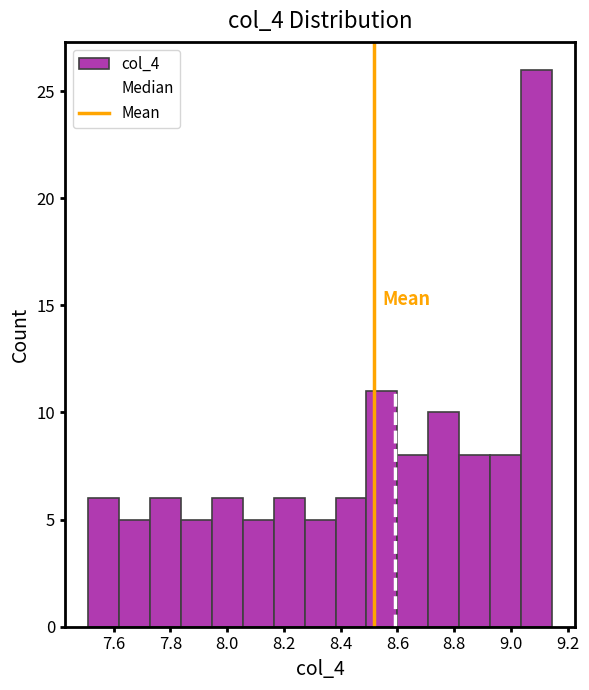

Which range on the x-axis has the tallest bar?

9.04 to 9.14